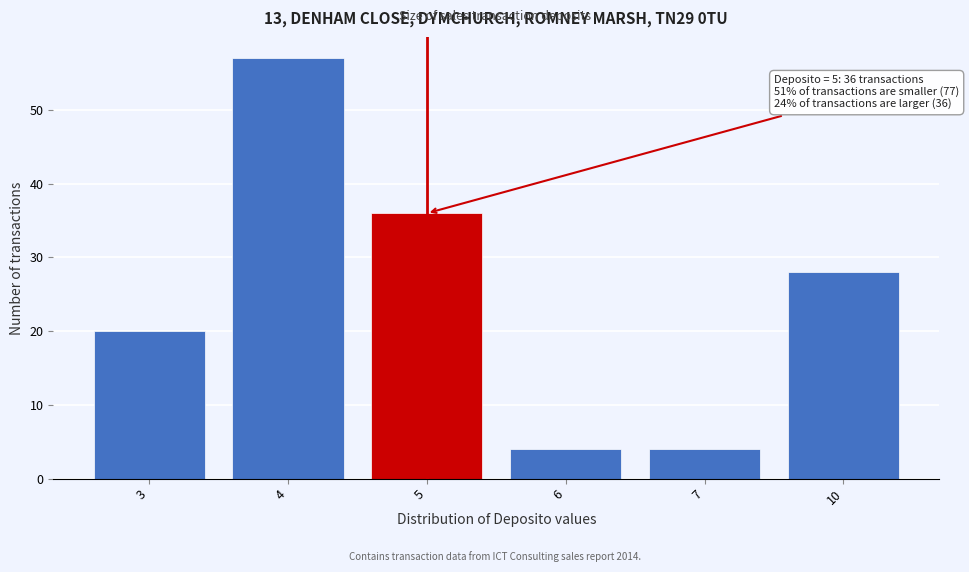

Reading right to left, what are all the values shown in this chart?

28	4	4	36	57	20